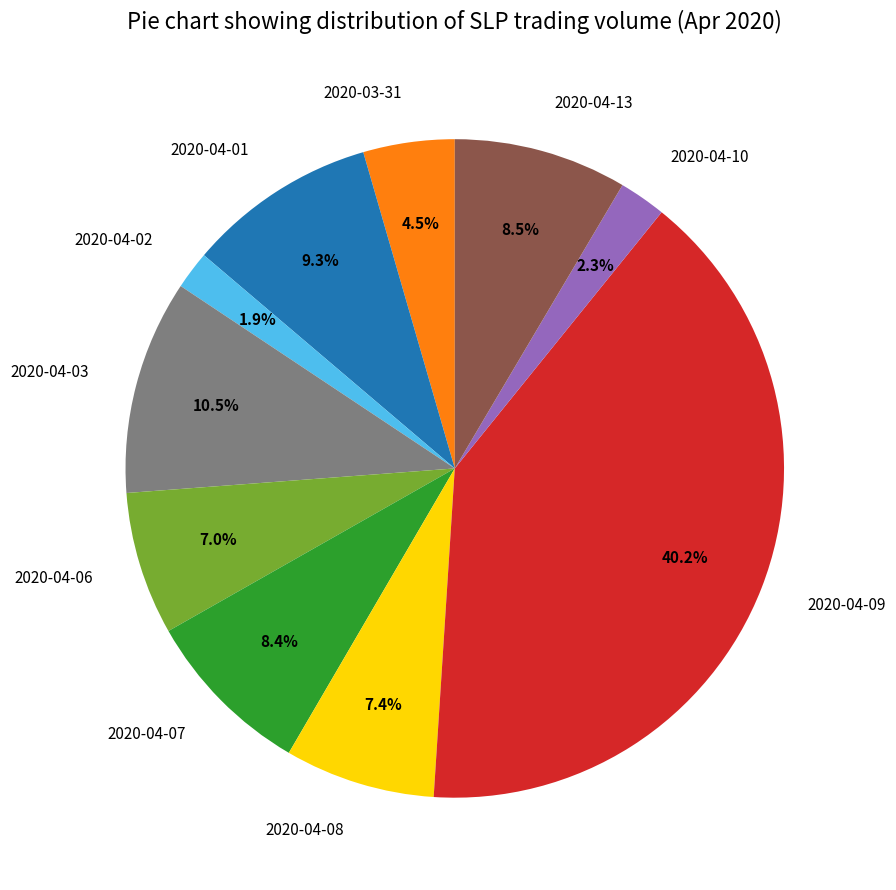

Which category has the biggest portion of the pie?

2020-04-09